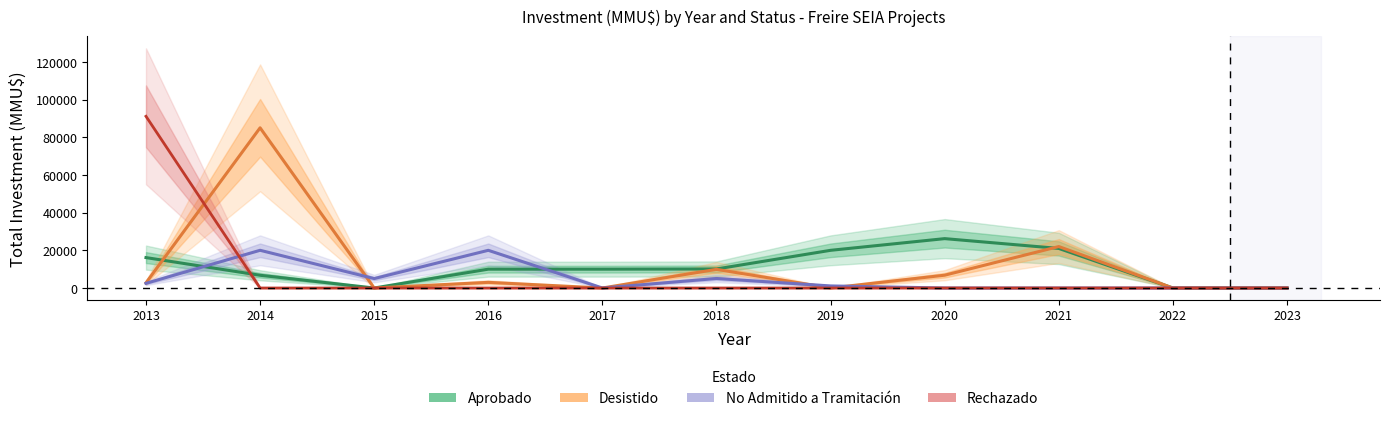

What is the total value across all series at 2015?

5000